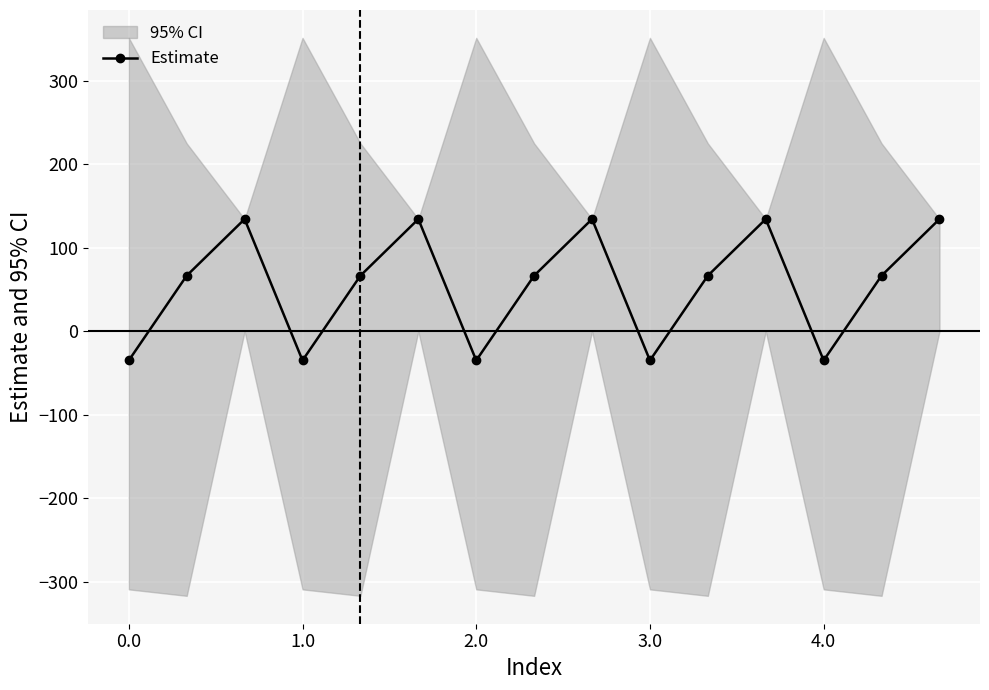

Where is the first local minimum for Estimate?

1.0